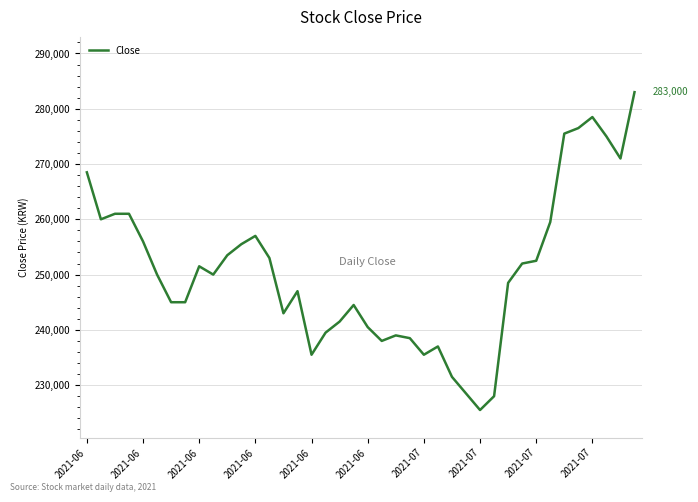

What is the minimum value shown in the chart?

225500